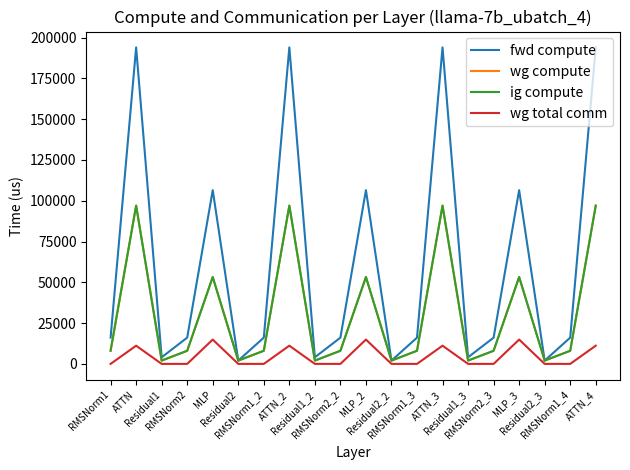

Reading left to right, list all the values displayed in this chart.

fwd compute: 16091.1	193997.2	4055.1	16091.1	106476.9	2027.5	16091.1	193997.2	4055.1	16091.1	106476.9	2027.5	16091.1	193997.2	4055.1	16091.1	106476.9	2027.5	16091.1	193997.2
wg compute: 8045.6	96998.6	2027.5	8045.6	53238.4	2027.5	8045.6	96998.6	2027.5	8045.6	53238.4	2027.5	8045.6	96998.6	2027.5	8045.6	53238.4	2027.5	8045.6	96998.6
ig compute: 8045.6	96998.6	2027.5	8045.6	53238.4	2027.5	8045.6	96998.6	2027.5	8045.6	53238.4	2027.5	8045.6	96998.6	2027.5	8045.6	53238.4	2027.5	8045.6	96998.6
wg total comm: 0.0	11160.8	0.0	0.0	14903.8	0.0	0.0	11160.8	0.0	0.0	14903.8	0.0	0.0	11160.8	0.0	0.0	14903.8	0.0	0.0	11160.8